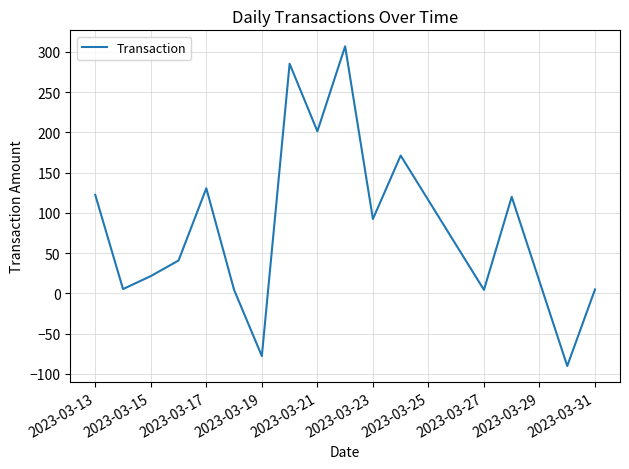

How many lines are shown in the chart?

1